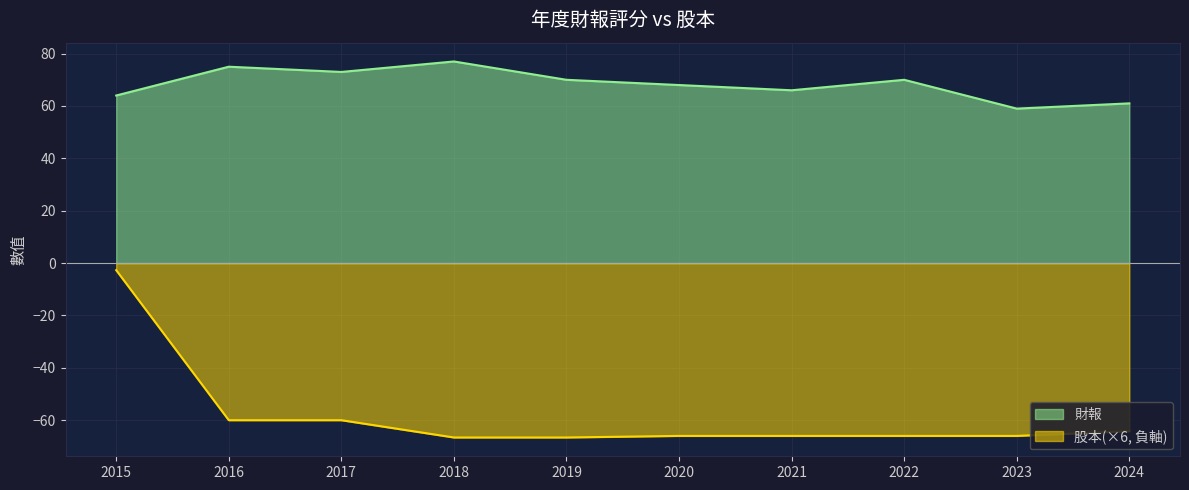

Rank the categories by 股本 value from lowest to highest.

2018, 2019, 2020, 2021, 2022, 2023, 2024, 2016, 2017, 2015